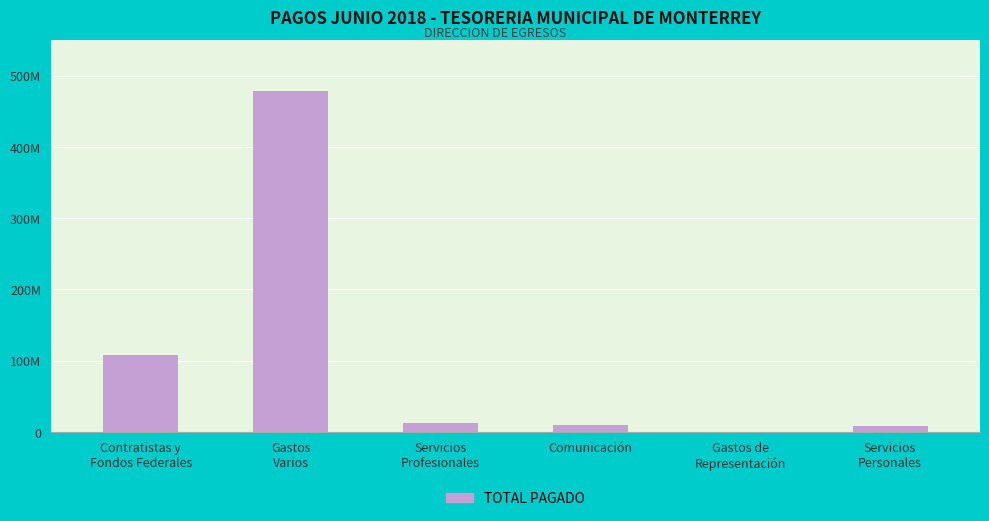

What is the smallest value displayed?

192799.5